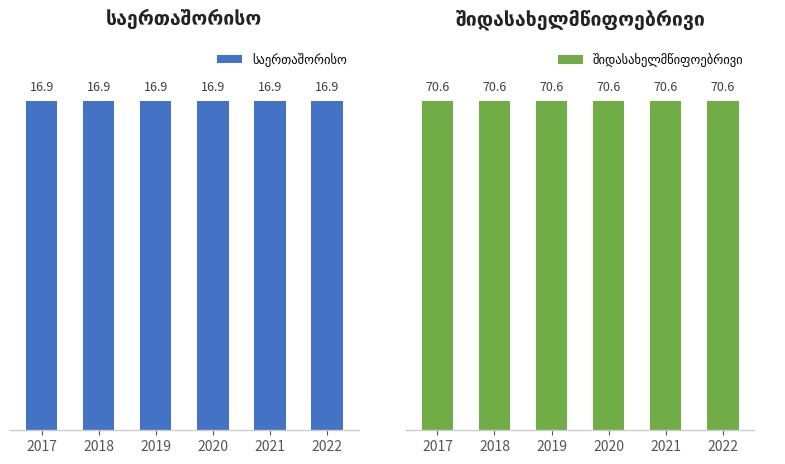

What is the value of the საერთაშორისო bar at the 1st from the left?

16.9